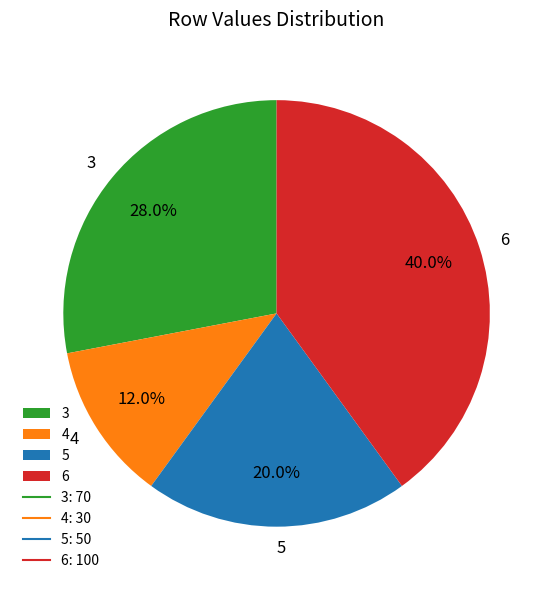

To the nearest percent, what is the difference between the 3 and 5 slice percentages?

8%